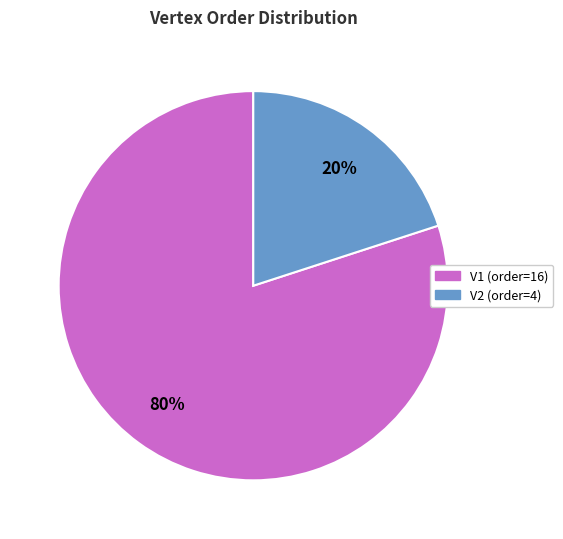

The V1 (order=16) slice represents 80% of the pie. True or false?

True